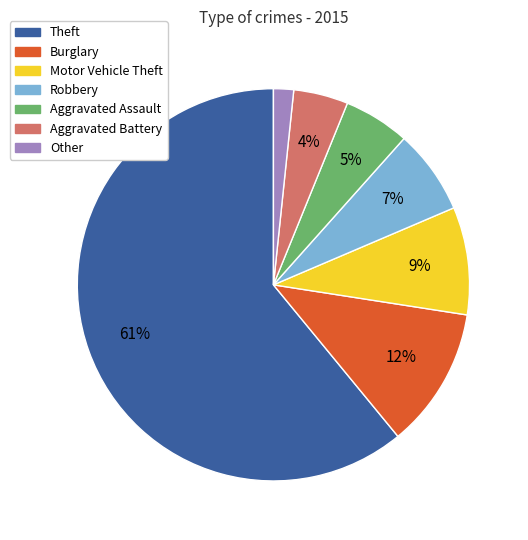

To the nearest percent, what is the difference between the Theft and Burglary slice percentages?

49%